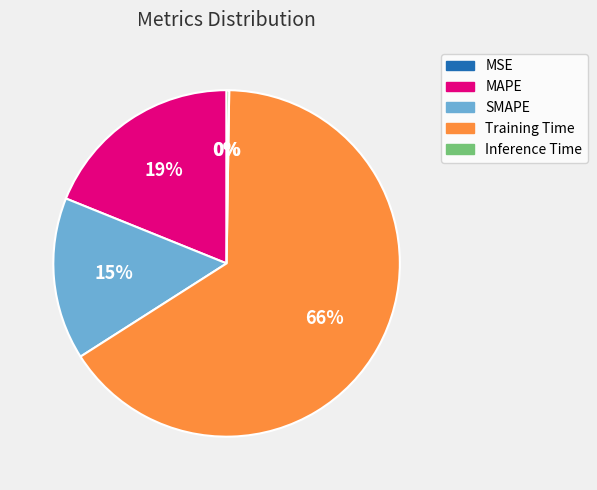

Which category has the biggest portion of the pie?

Training Time